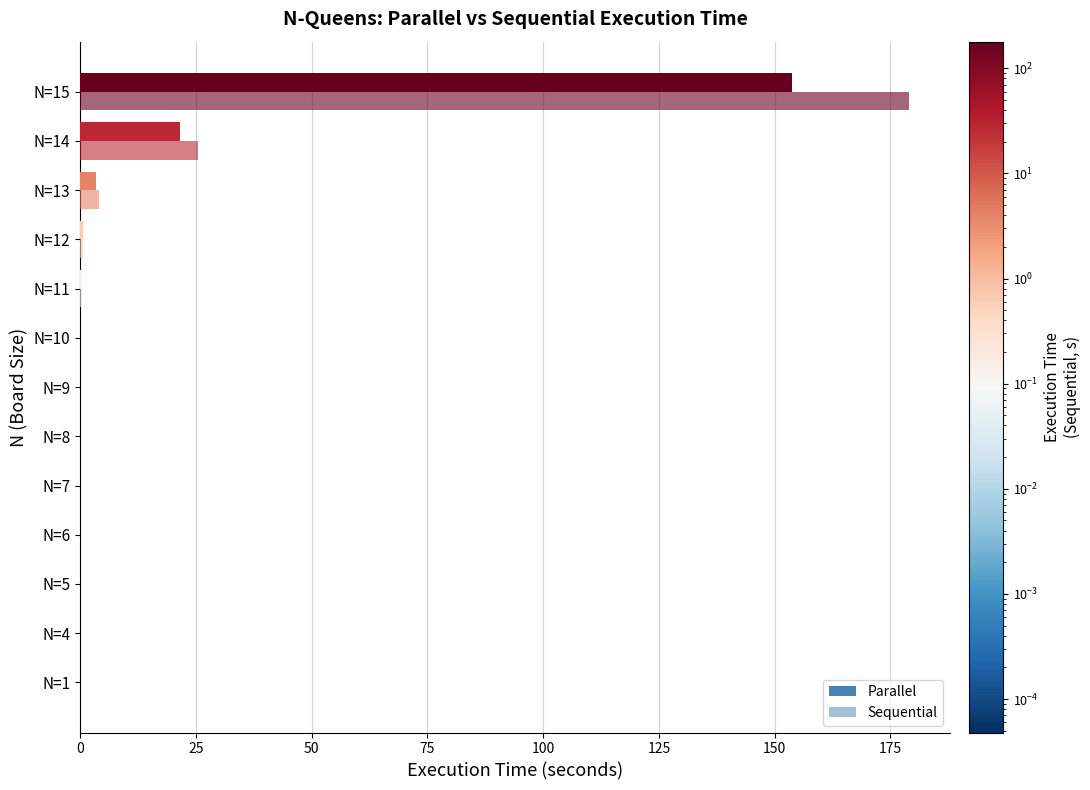

What is the sum of the Sequential values at N=15 and N=14?

204.5